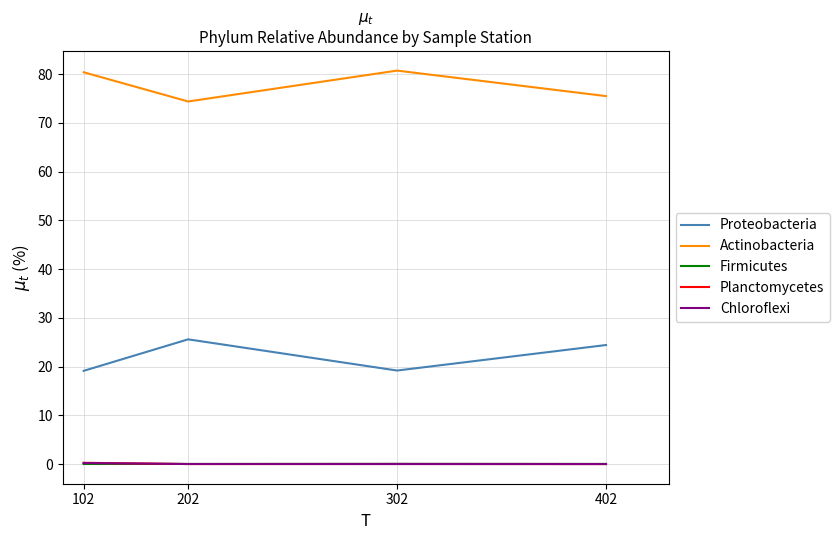

What is the maximum value shown in the chart?

80.7